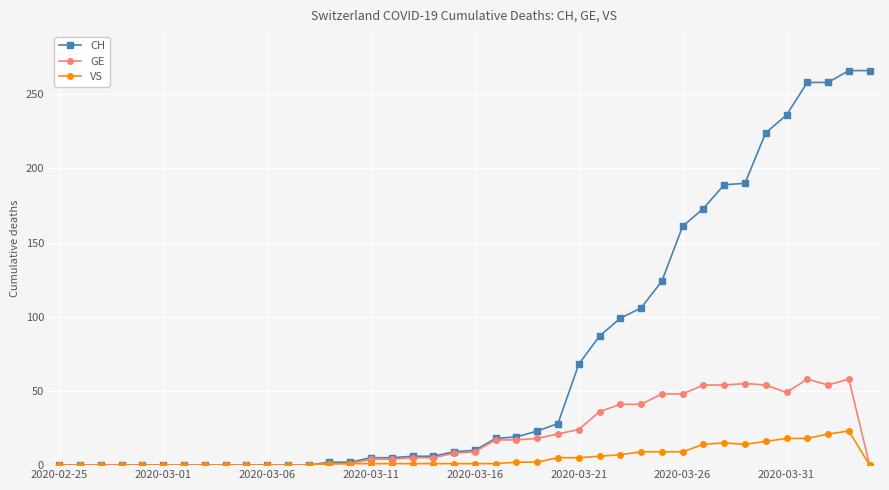

List the series in order of their overall mean, lowest first.

VS, GE, CH